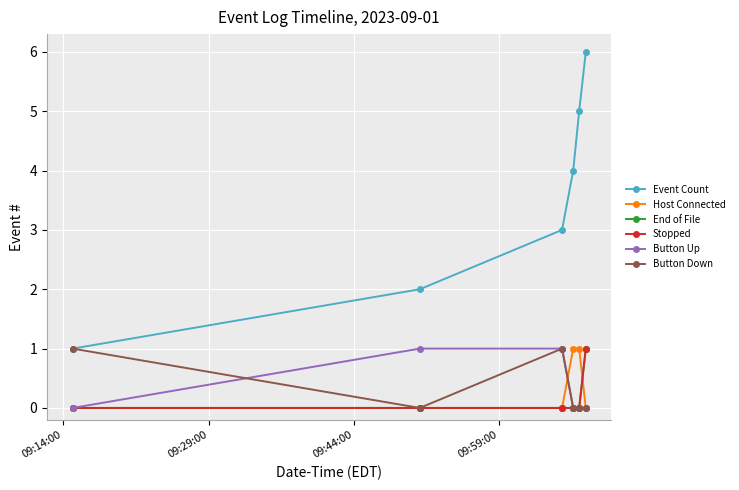

Does the chart have visible grid lines?

Yes